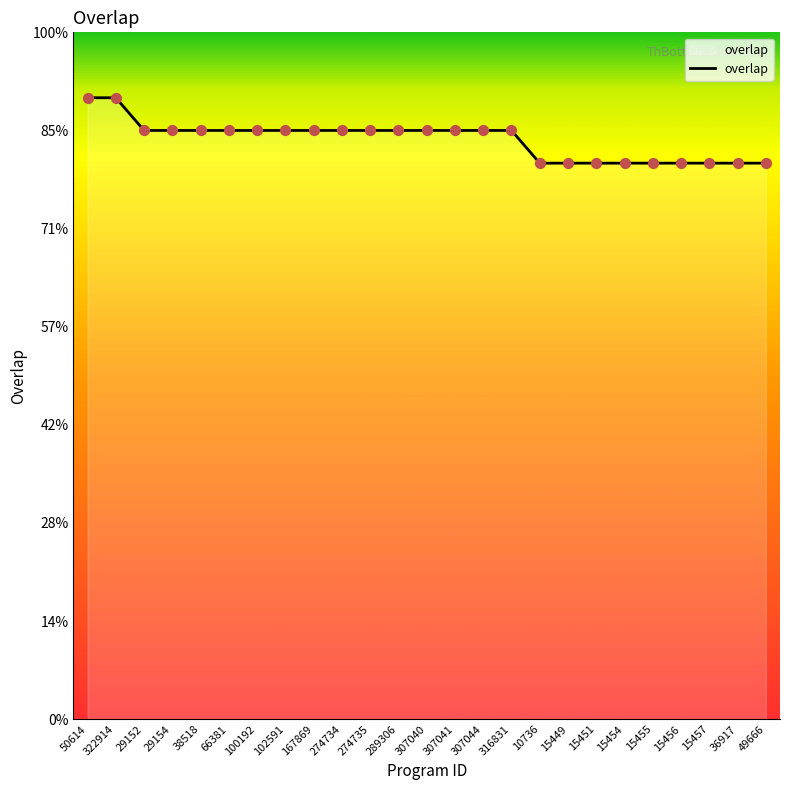

What is the ratio of the value at 274735 to the value at 307040?

1.0